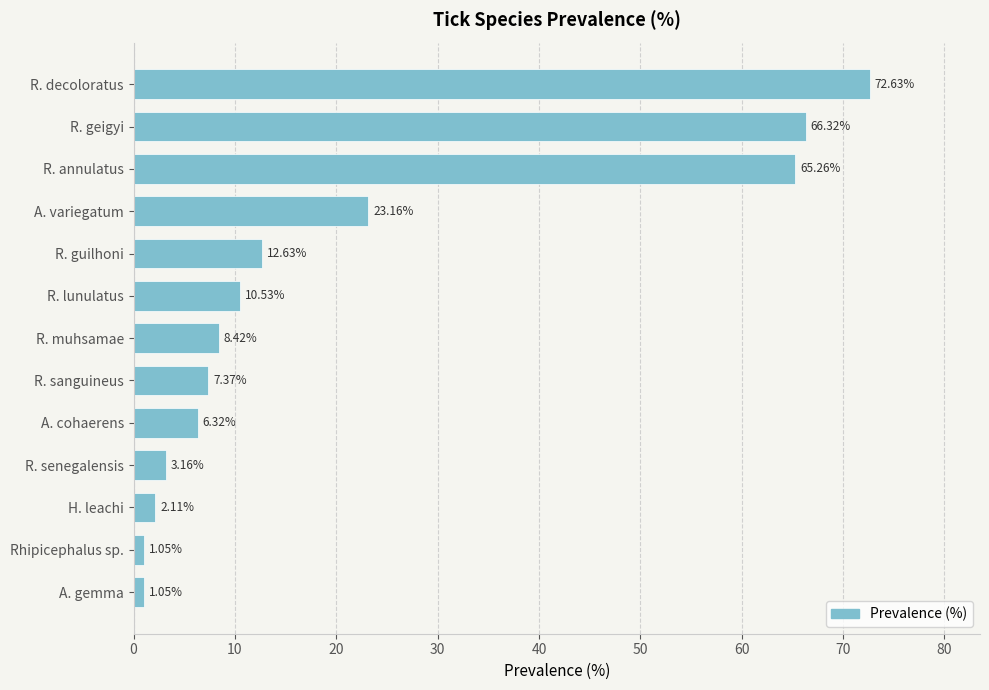

What is the label of the 10th bar from the bottom?

A. variegatum